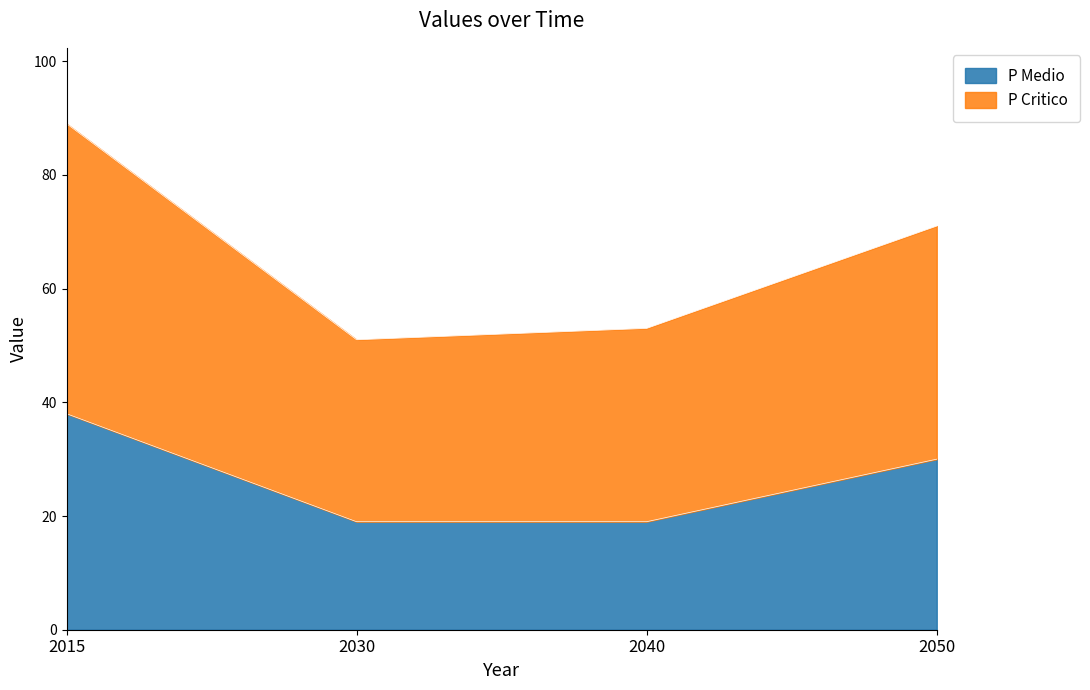

What is the sum of all P Medio values?

106